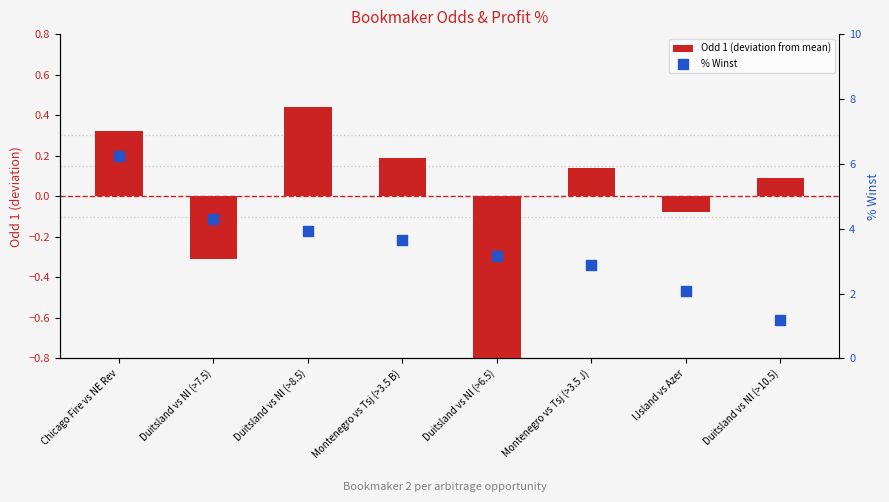

What are all the series names shown in the legend?

Odd 1 (deviation from mean), % Winst